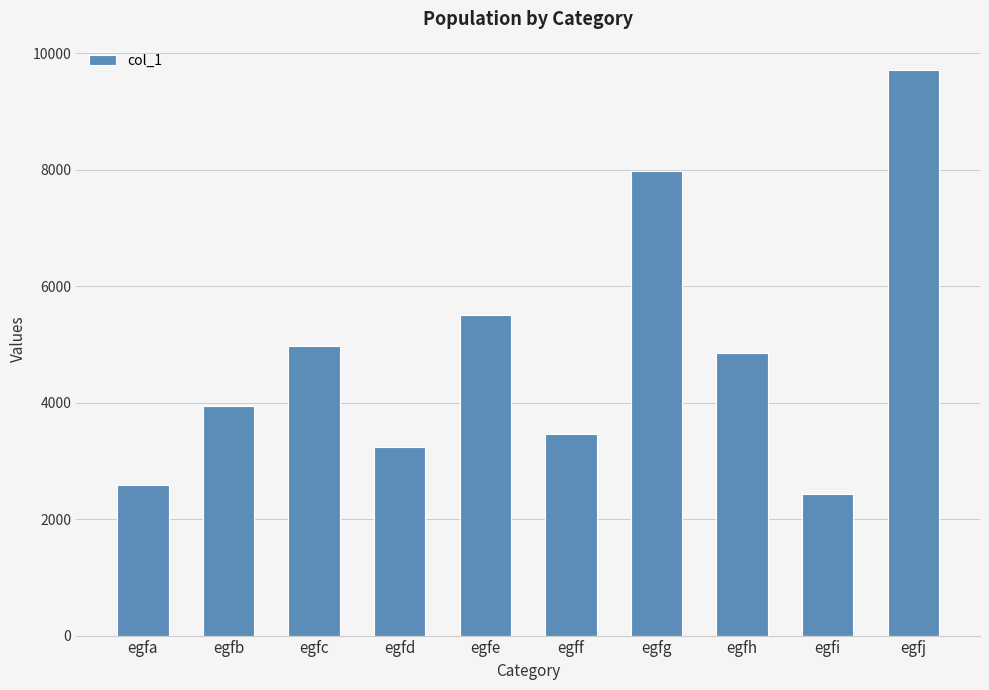

Read the value at egfb.

3939